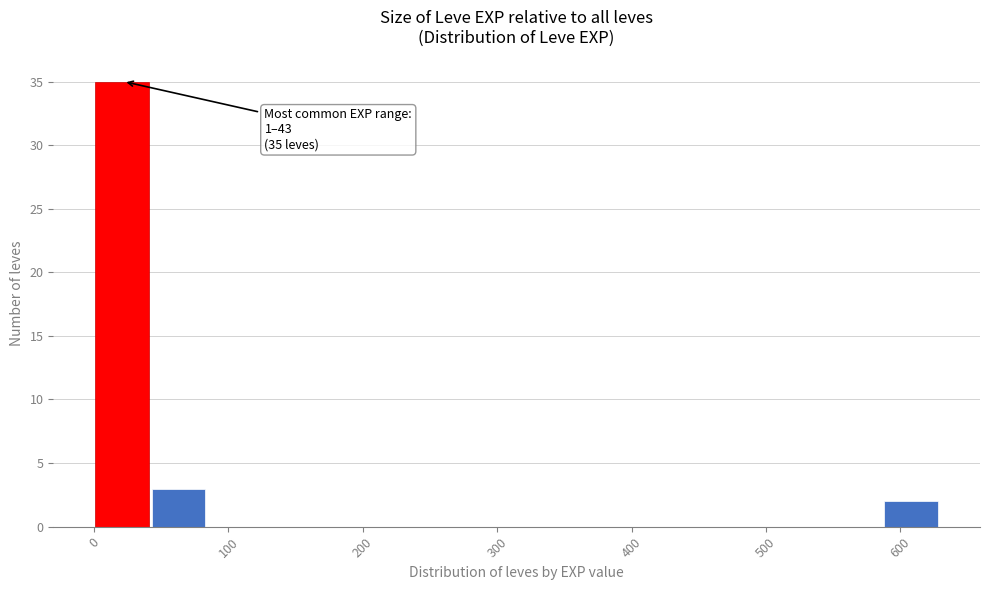

Over which range of the x-axis is the bar tallest?

0 to 40